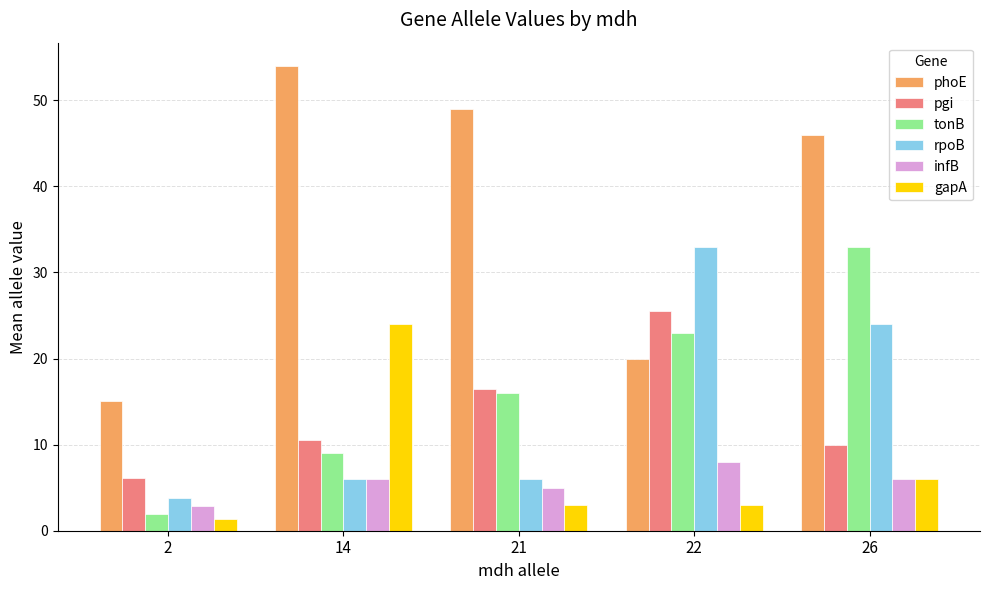

What is the highest value of the phoE series?

54.0